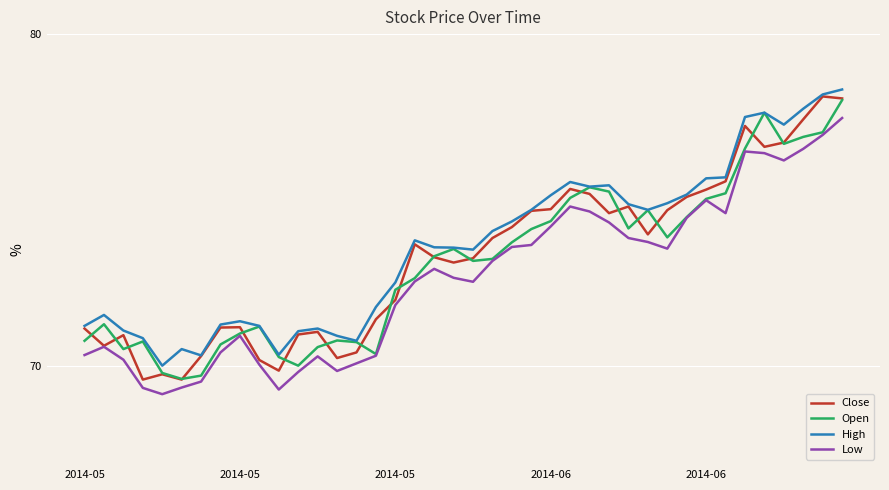

What is the minimum value shown in the chart?

69.1